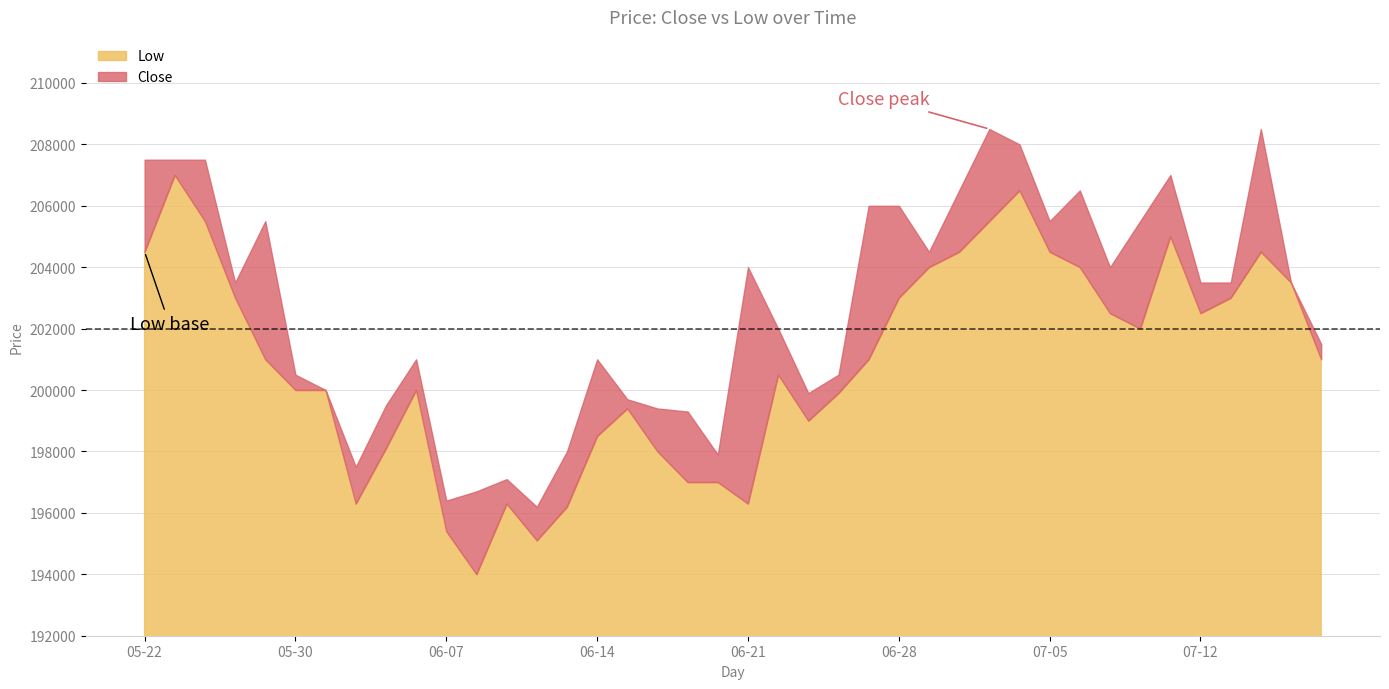

True or false: Low has more than 1 interior local peaks.

True